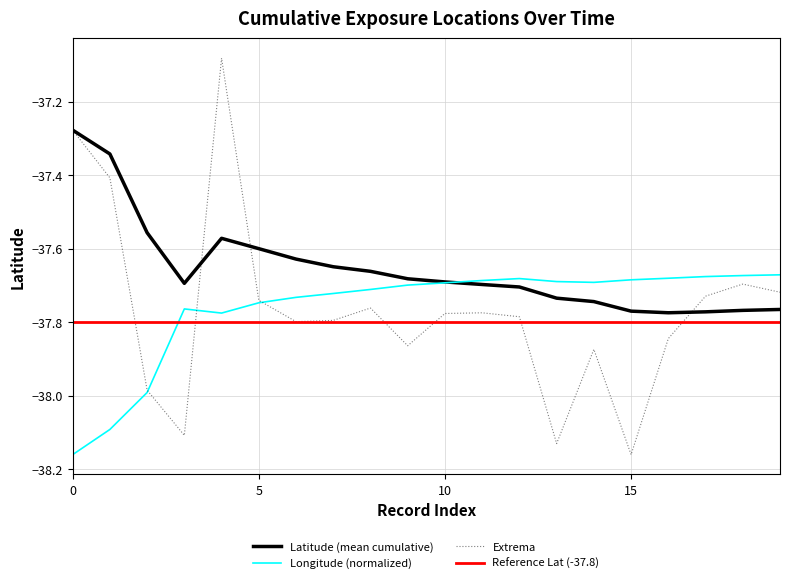

Which series ends up on top after the final intersection of Longitude (normalized) and Reference Lat (-37.8)?

Longitude (normalized)